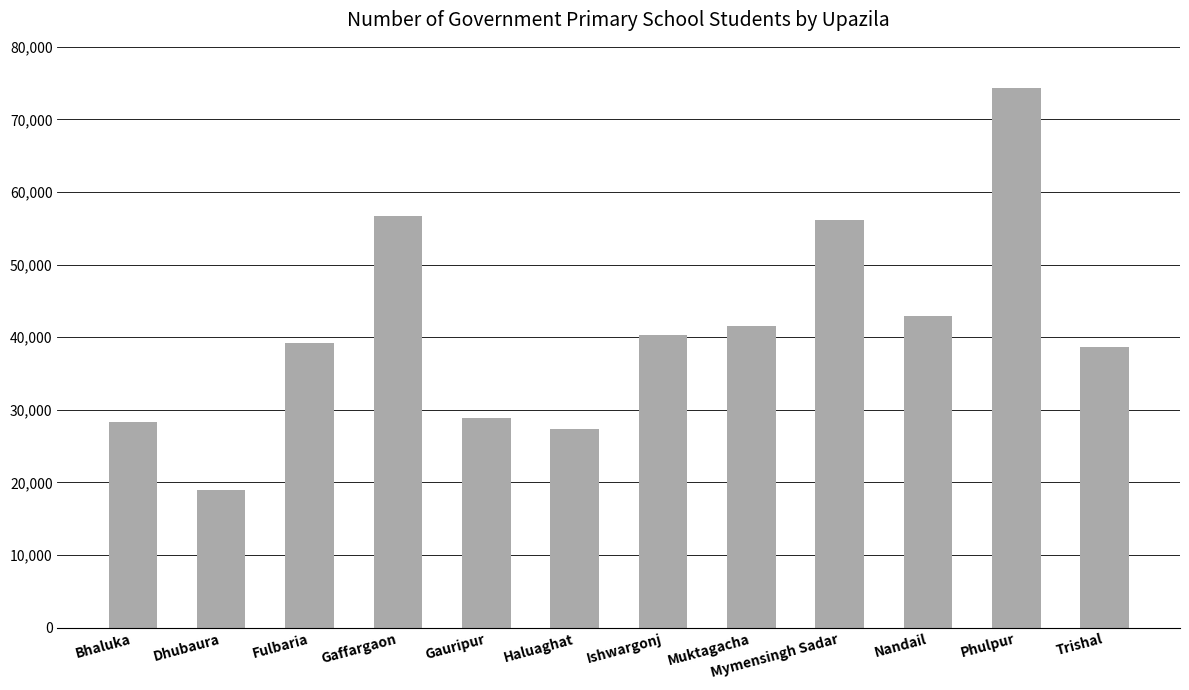

The chart shows a value of 28315 at Bhaluka. True or false?

True